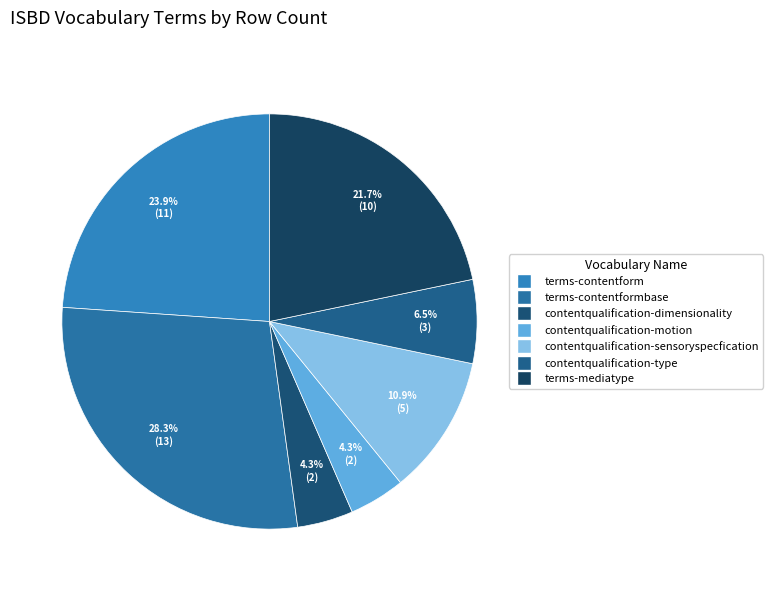

Is it true that terms-mediatype is 32% of the pie?

False